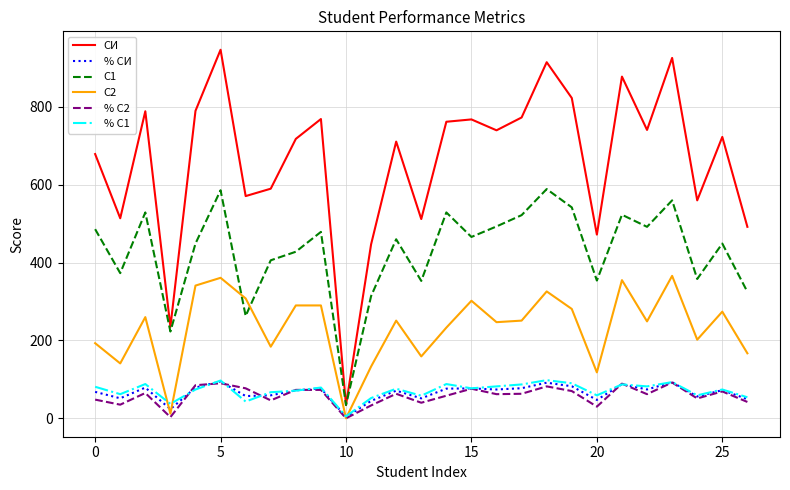

What is the greatest value displayed?

947.0